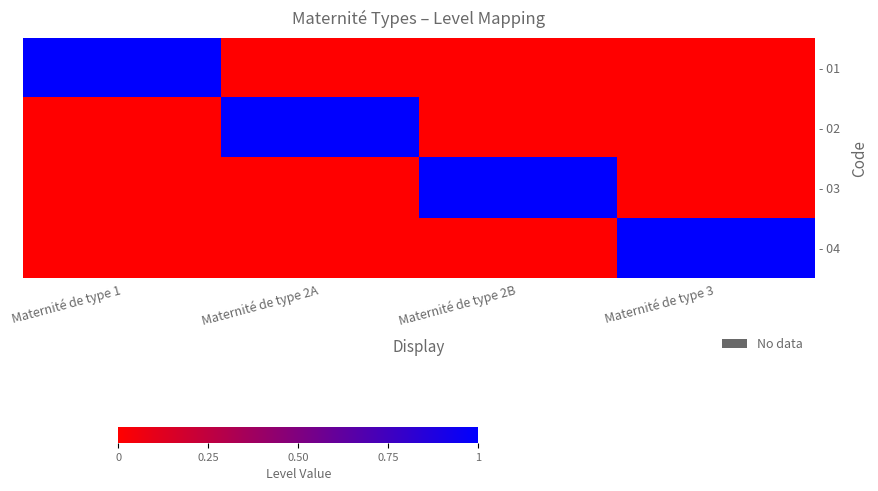

List the series in order of their peak value, lowest first.

- 01, - 02, - 03, - 04